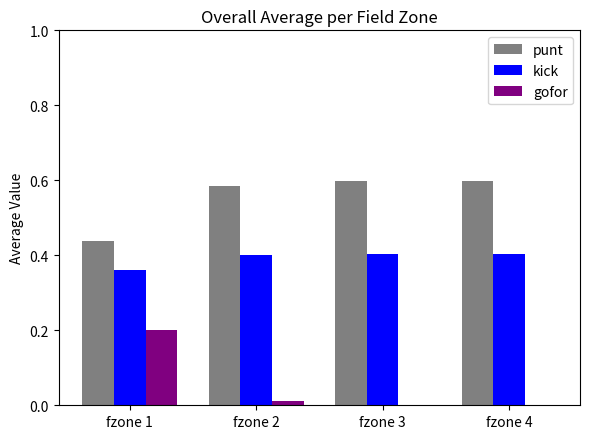

What is the sum of the kick values at fzone 1 and fzone 3?

0.8